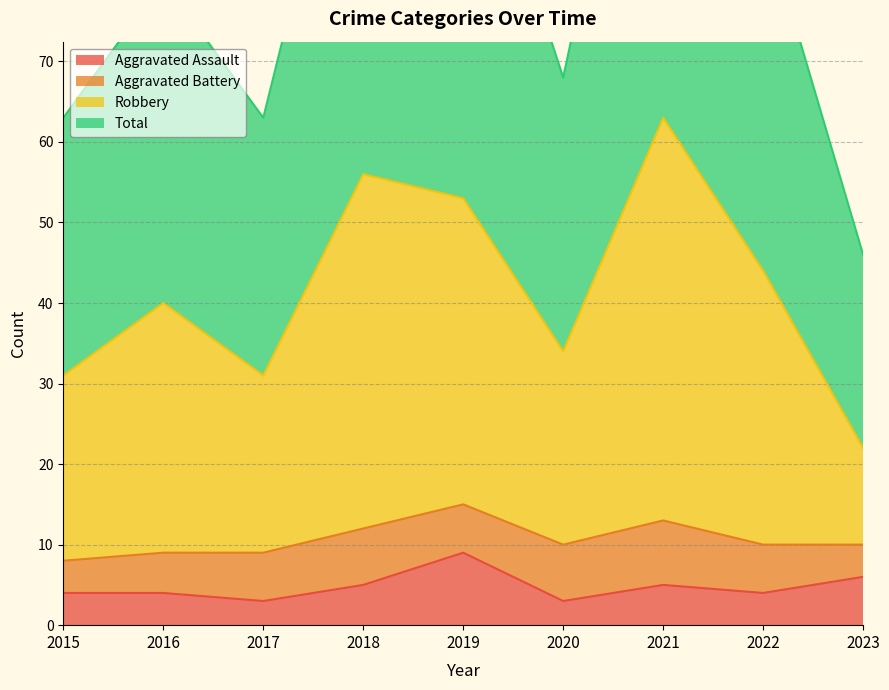

Which category has the highest value in the Aggravated Assault series?

2019